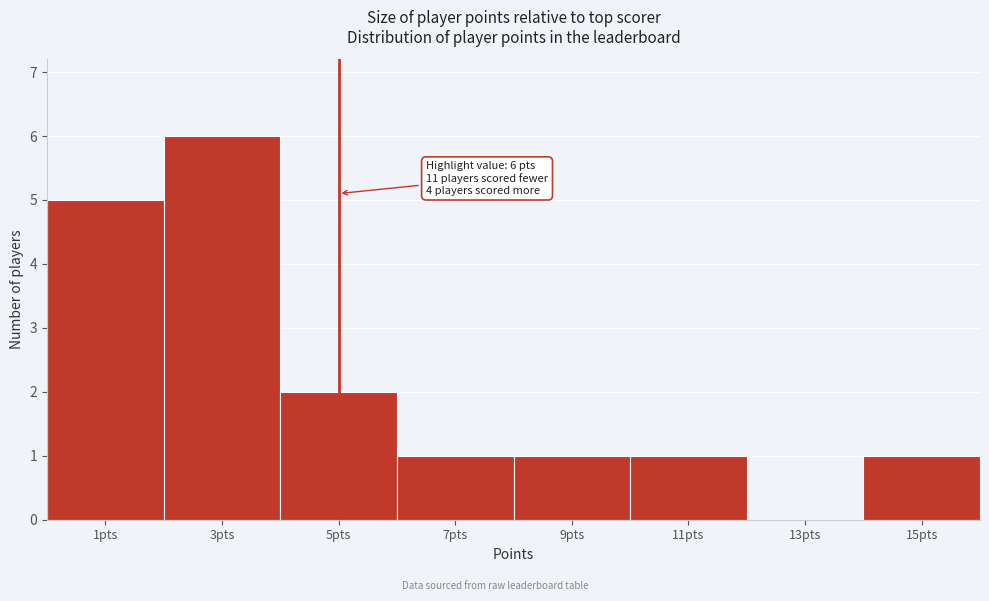

Reading left to right, extract all data points from this chart.

1pts=5	3pts=6	5pts=2	7pts=1	9pts=1	11pts=1	13pts=0	15pts=1